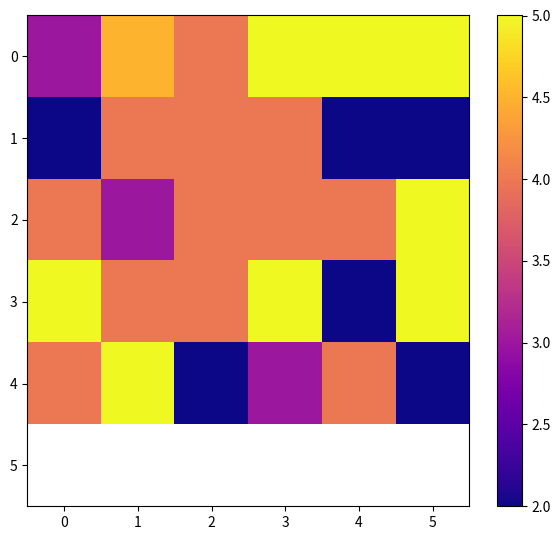

Read the 0 value at 5.

5.0